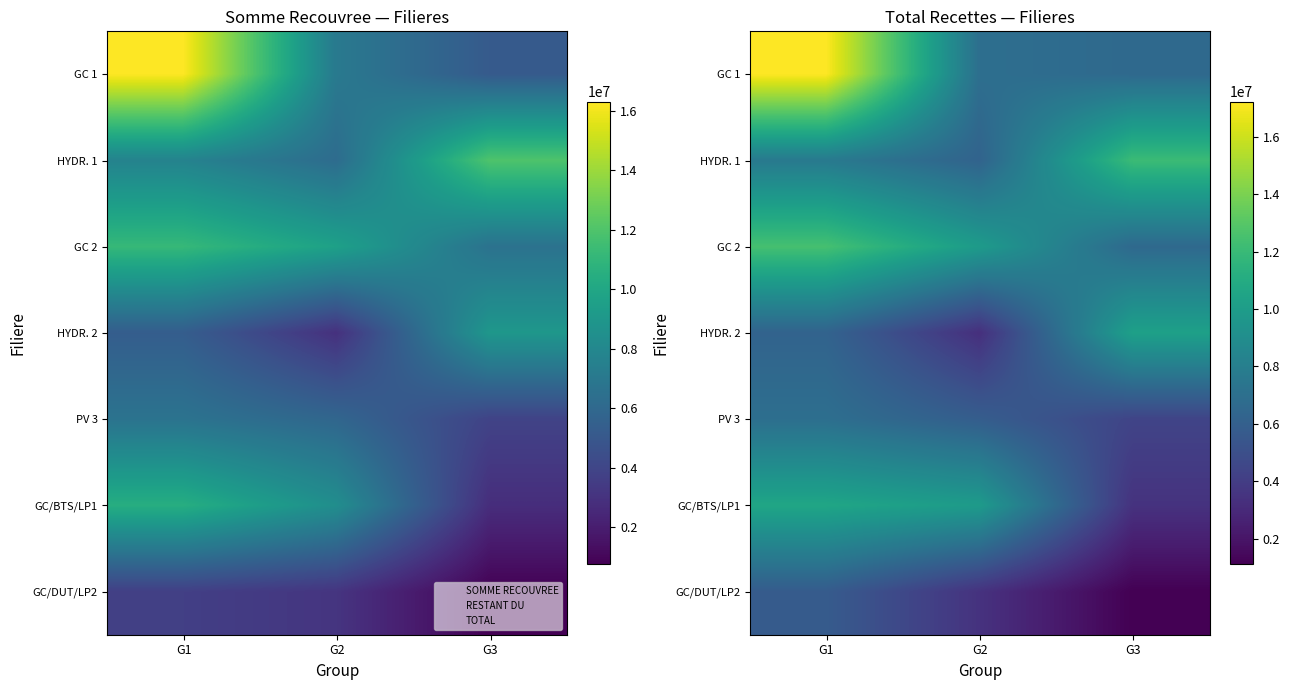

What is the approximate value of GC 1 at G3, to the nearest 10?

6597000